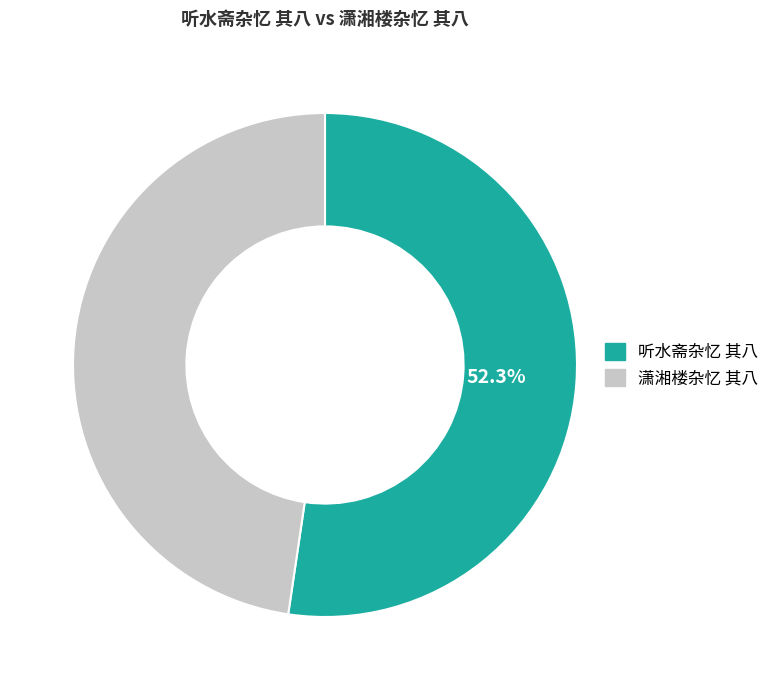

The 潇湘楼杂忆 其八 slice represents 39% of the pie. True or false?

False